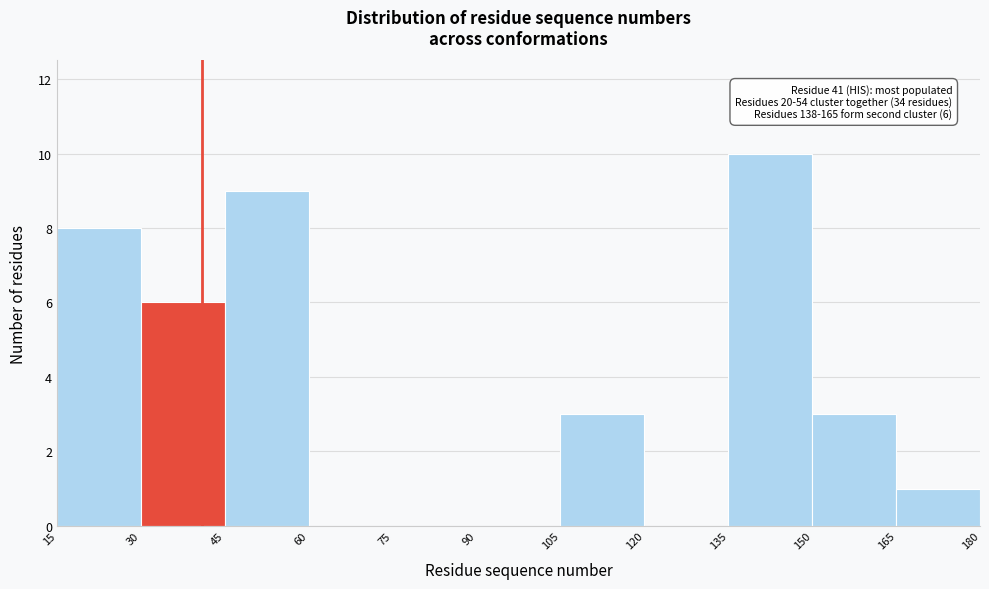

Over which range of the x-axis is the bar tallest?

135 to 150